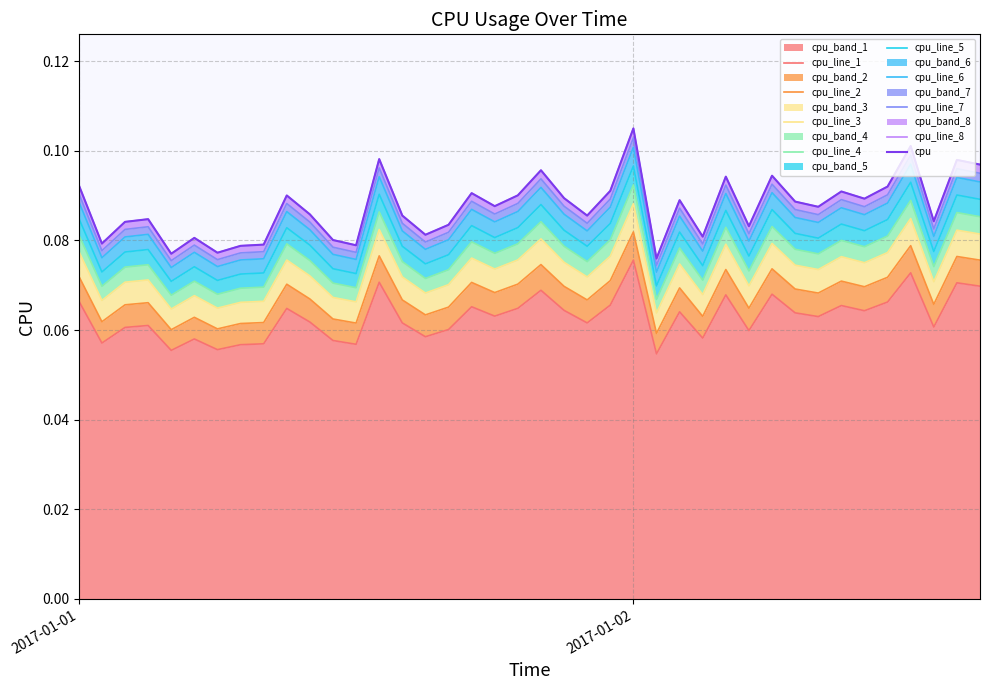

Reading left to right, extract all data points from this chart.

0.1	0.1	0.1	0.1	0.1	0.1	0.1	0.1	0.1	0.1	0.1	0.1	0.1	0.1	0.1	0.1	0.1	0.1	0.1	0.1	0.1	0.1	0.1	0.1	0.1	0.1	0.1	0.1	0.1	0.1	0.1	0.1	0.1	0.1	0.1	0.1	0.1	0.1	0.1	0.1